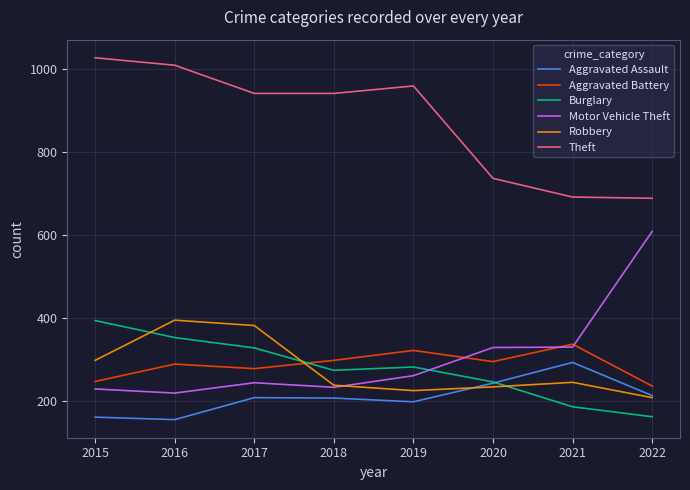

The value of Aggravated Battery at 2015 is 428. True or false?

False